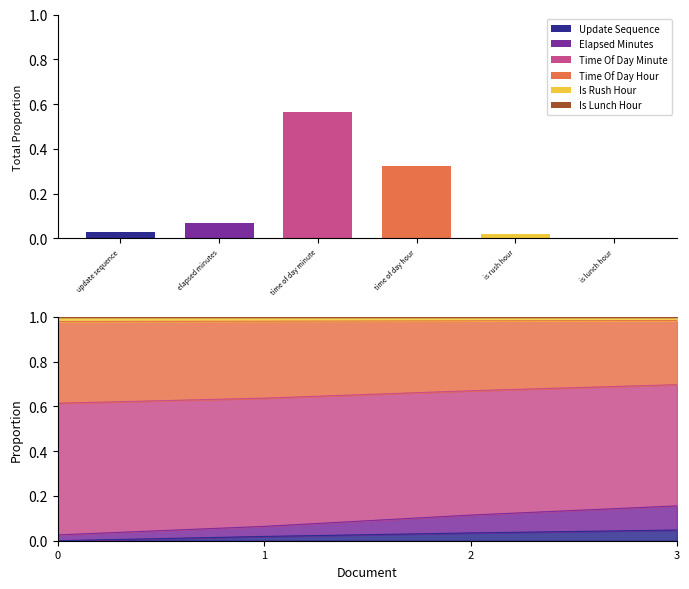

The time_of_day_minute series shows 0.7 at 3. True or false?

True